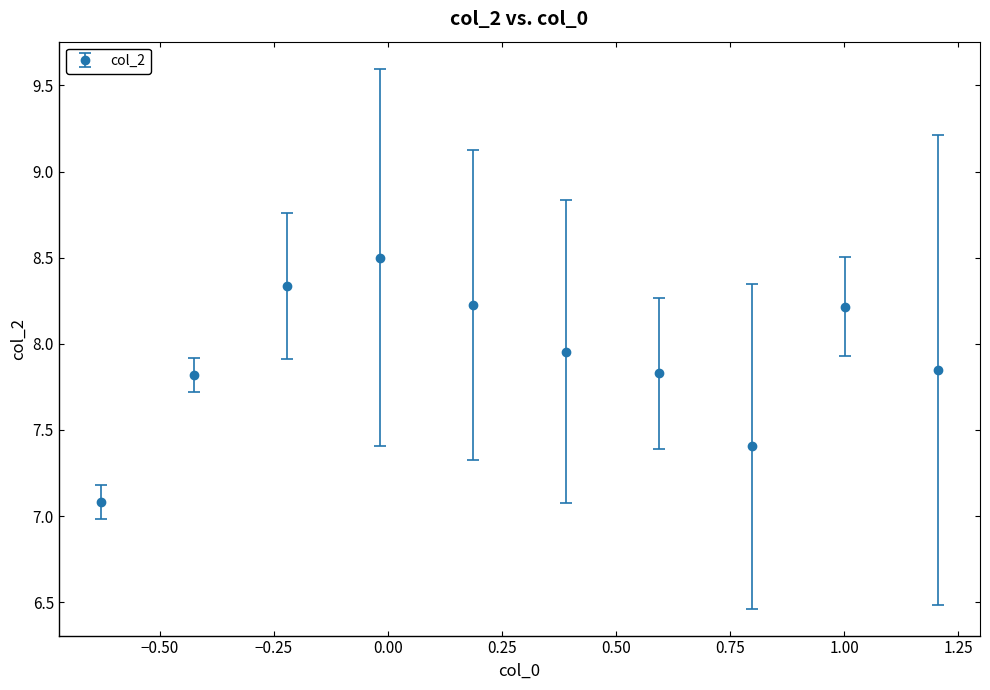

How many points are higher than both their immediate neighbors (excluding endpoints)?

2